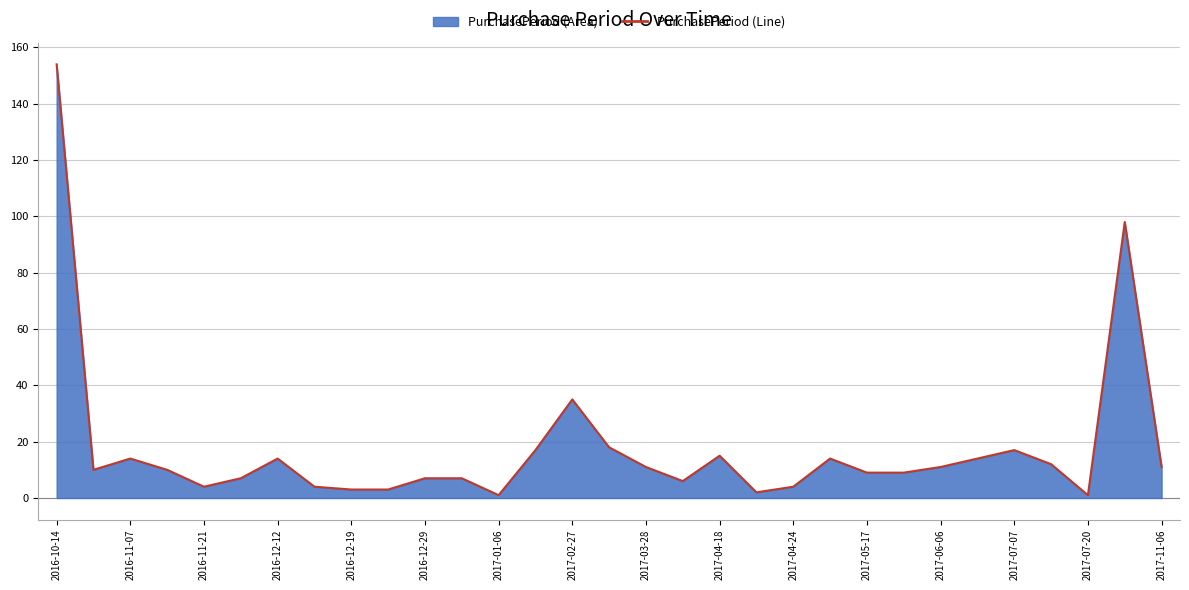

What is the maximum value shown in the chart?

154